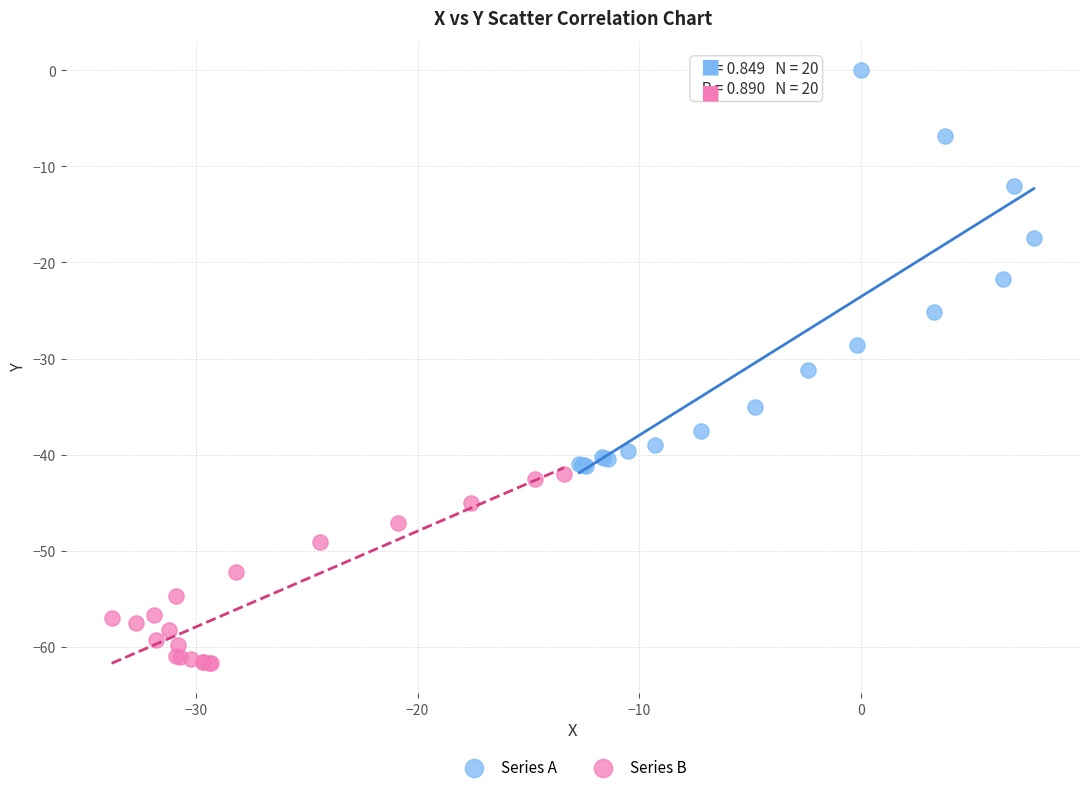

Which series reaches the minimum Y coordinate?

Series B